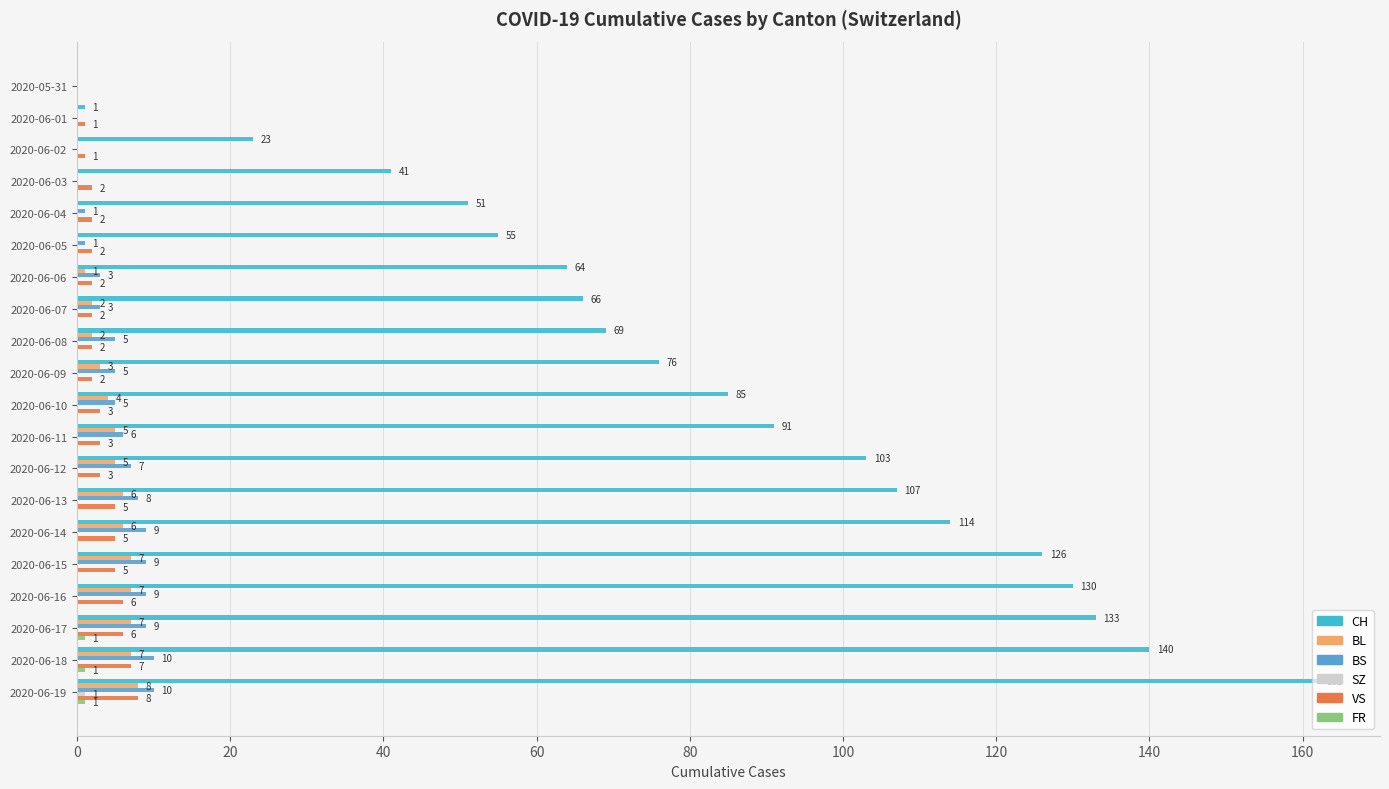

Which label corresponds to the largest value in the chart?

2020-06-19